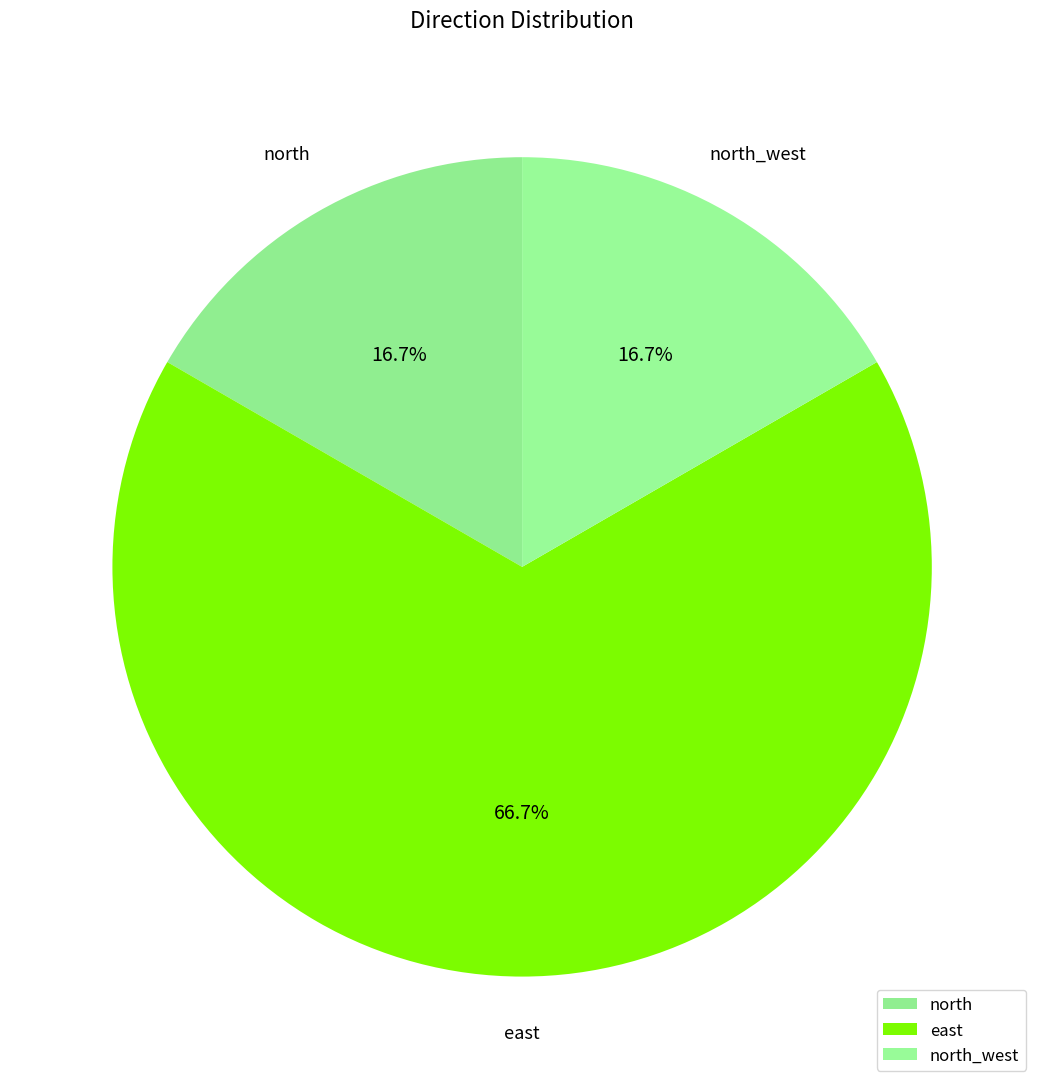

What is the total percentage of north and east?

83.3%